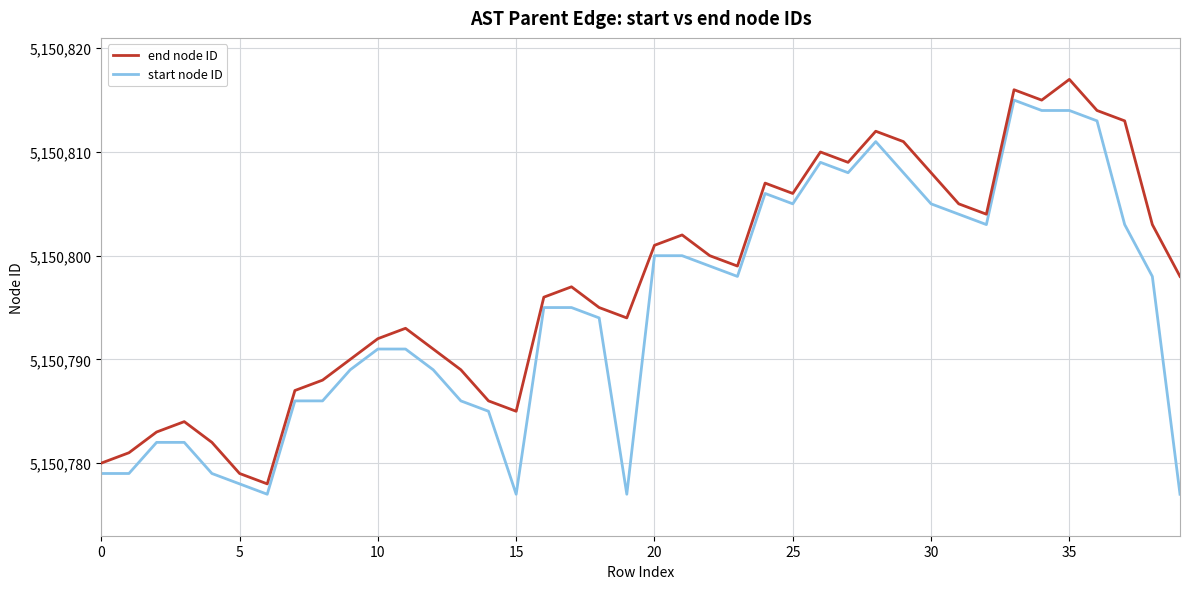

What is the difference between the maximum and minimum values in the start node ID series?

38